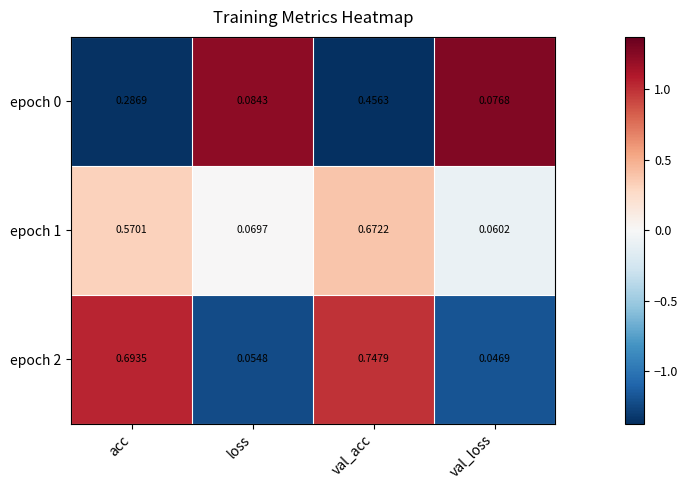

Which category has the highest value in the epoch 1 series?

val_acc